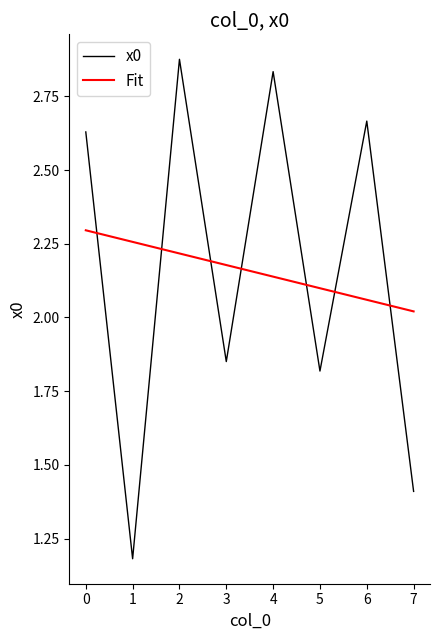

The value of x0 at 0 is 0.5. True or false?

False